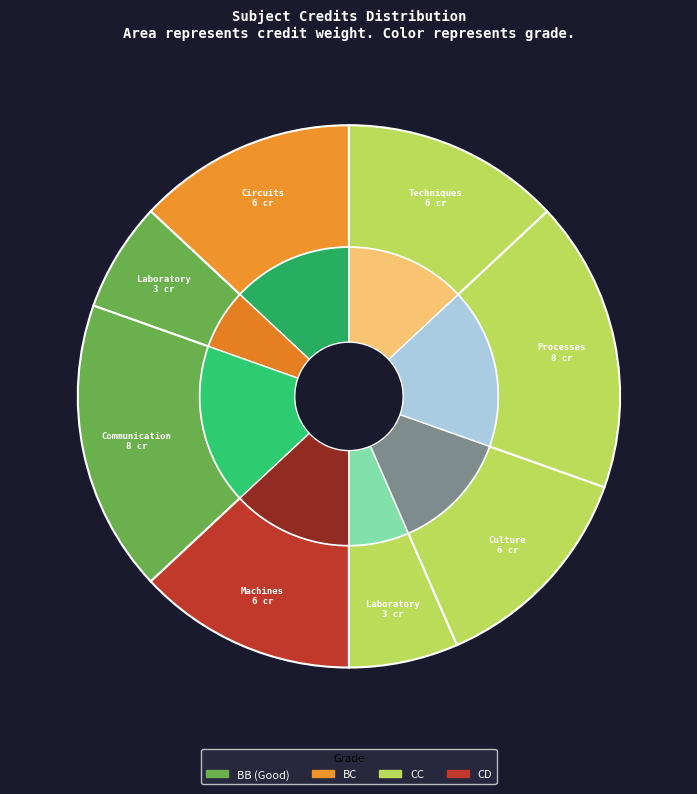

To the nearest percent, what portion does Principles of Communication represent?

17%